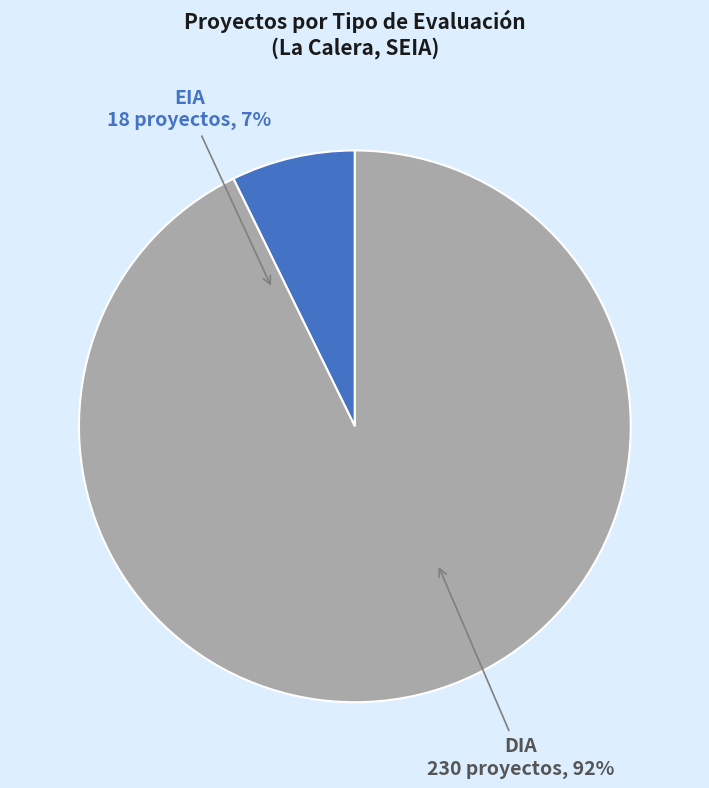

To the nearest percent, what is the combined percentage of EIA and DIA?

100%